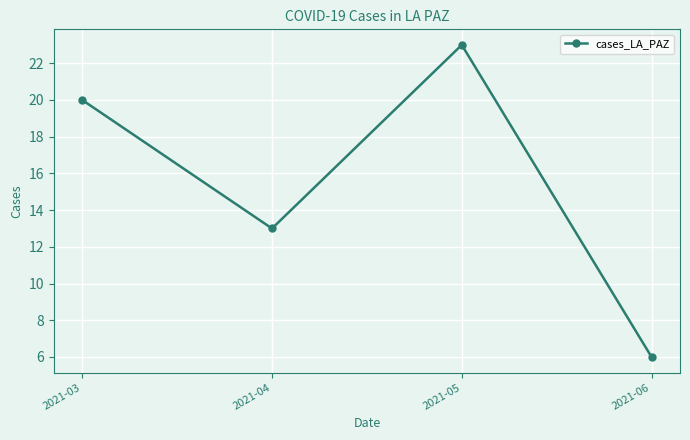

How many data points are less than 20?

2